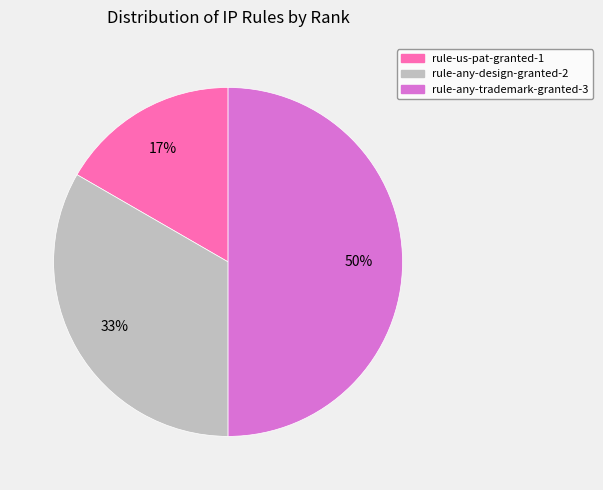

To the nearest percent, what percentage of the pie is rule-any-trademark-granted-3?

50%